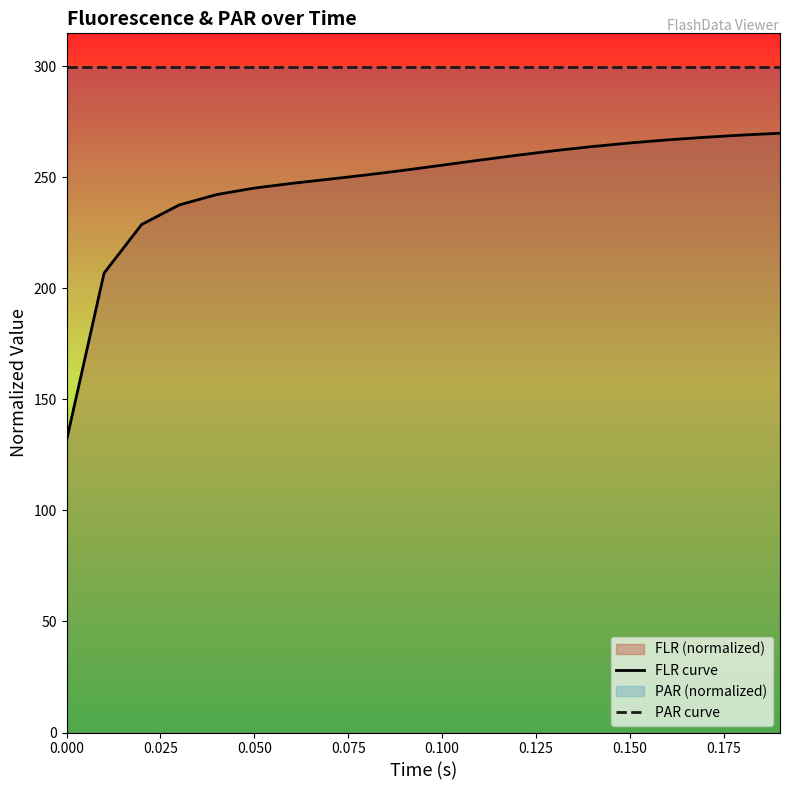

True or false: FLR curve and PAR curve intersect in this chart.

False